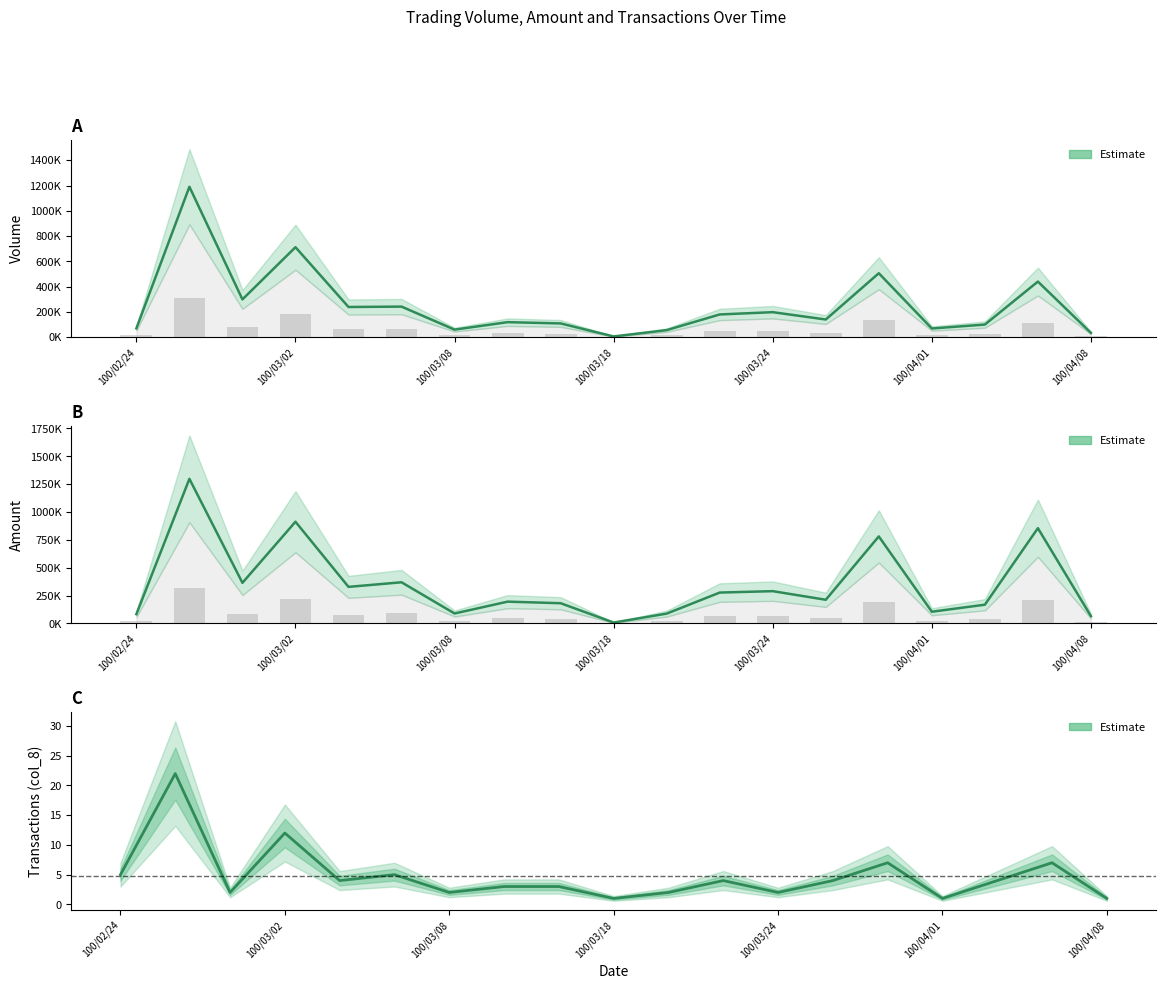

List the series in order of their overall mean, highest first.

Amount (col_2), Volume (col_1), Transactions (col_8)